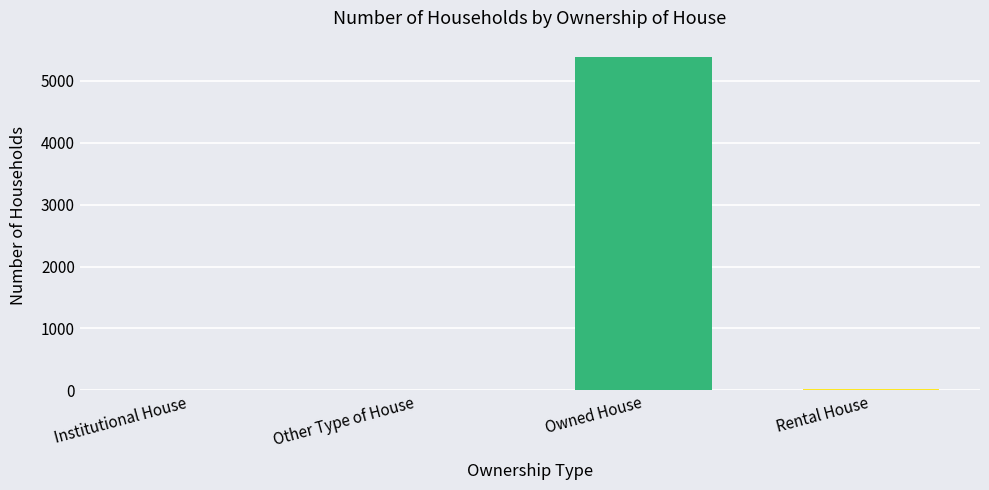

Is it true that the value at Rental House is 21?

True